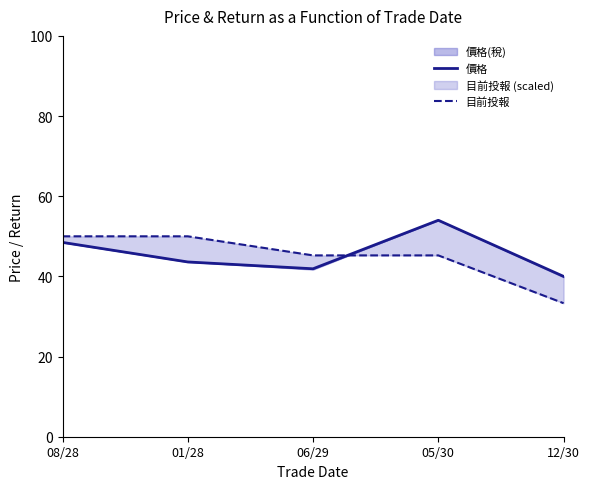

What is the difference between the second highest and minimum values in the 目前投報 series?

16.7